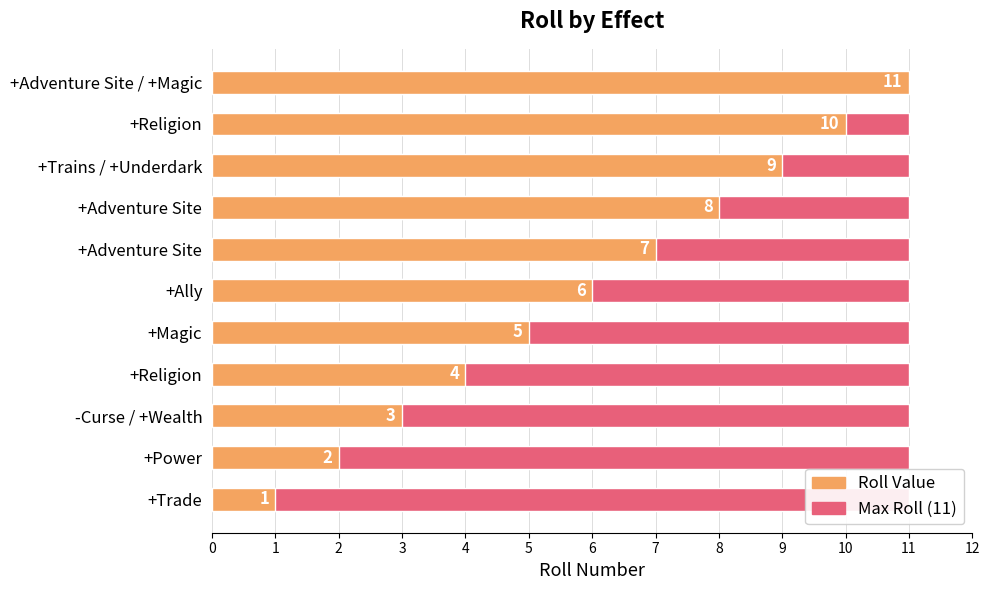

What is the difference between the Roll Value values at +Magic and +Adventure Site / +Magic?

6.0